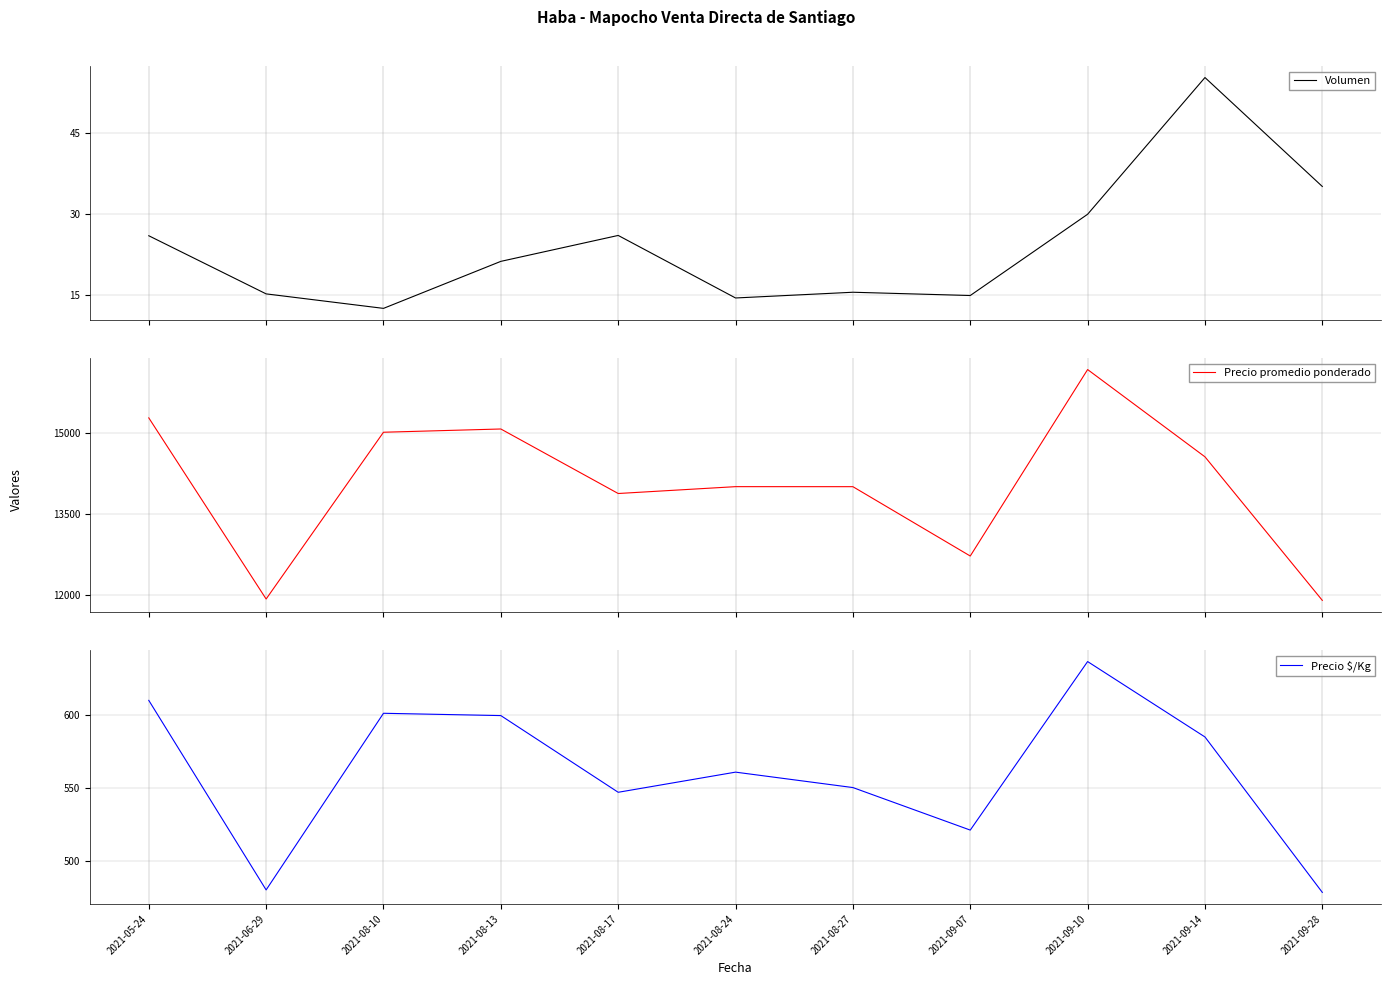

The value of Precio $/Kg at 2021-09-07 is 792.2. True or false?

False